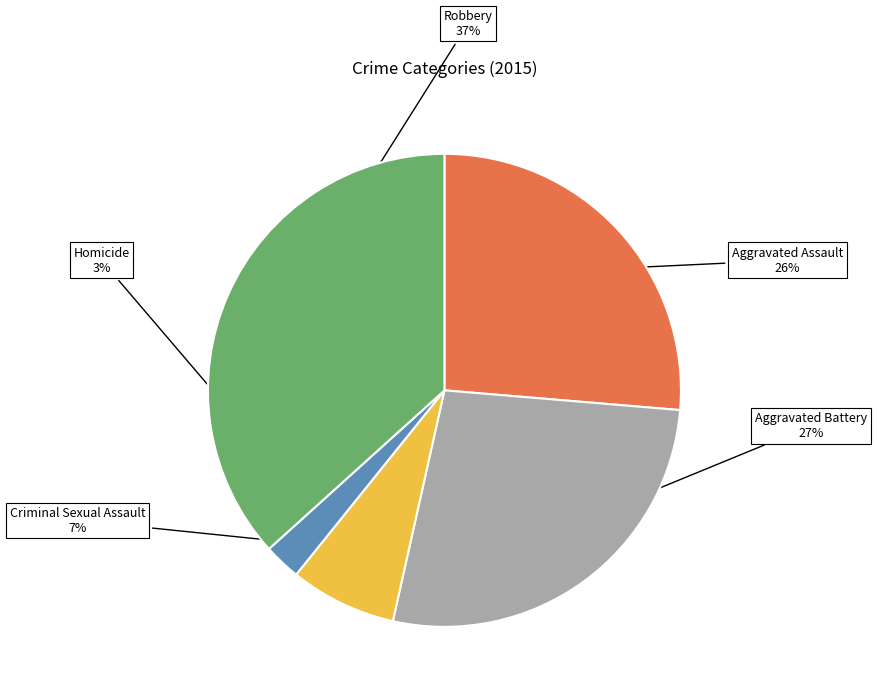

Which slice is the largest?

Robbery